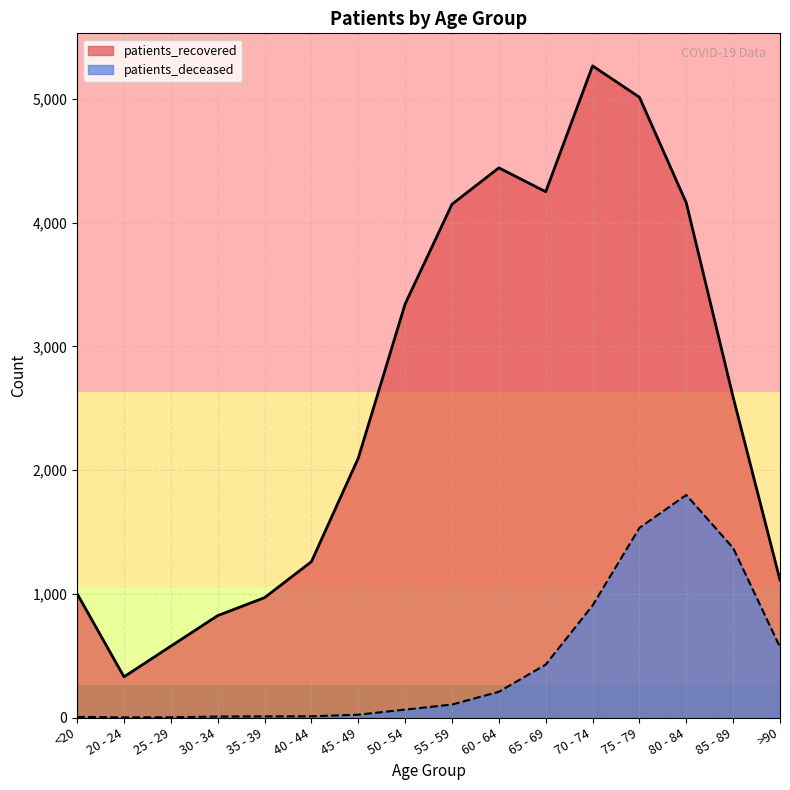

What are all the series names shown in the legend?

patients_recovered, patients_deceased